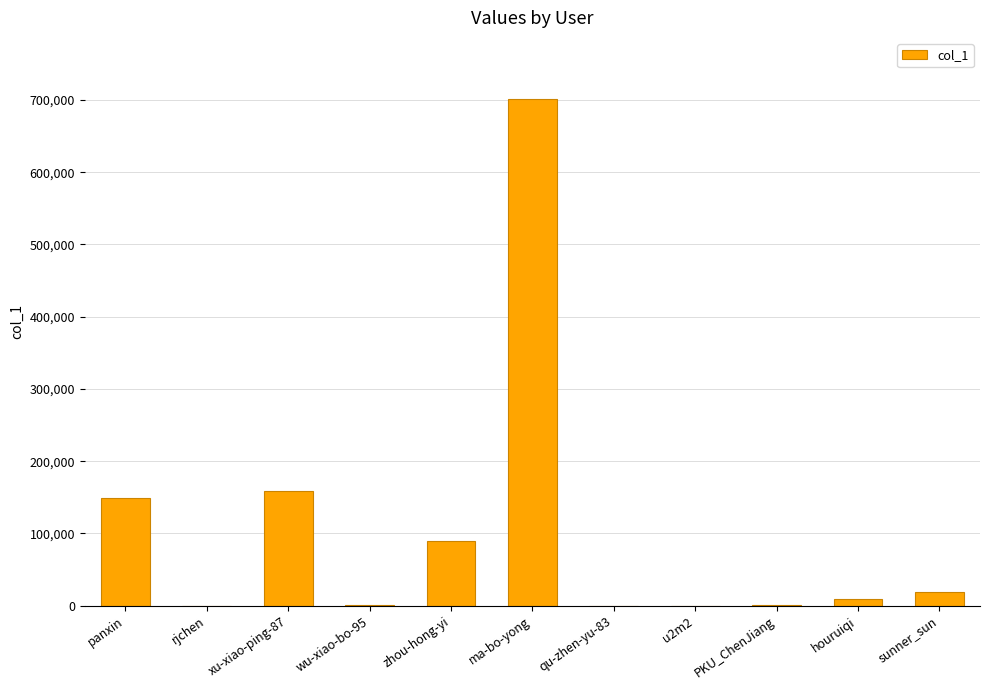

True or false: the data shows 89820 at zhou-hong-yi.

True